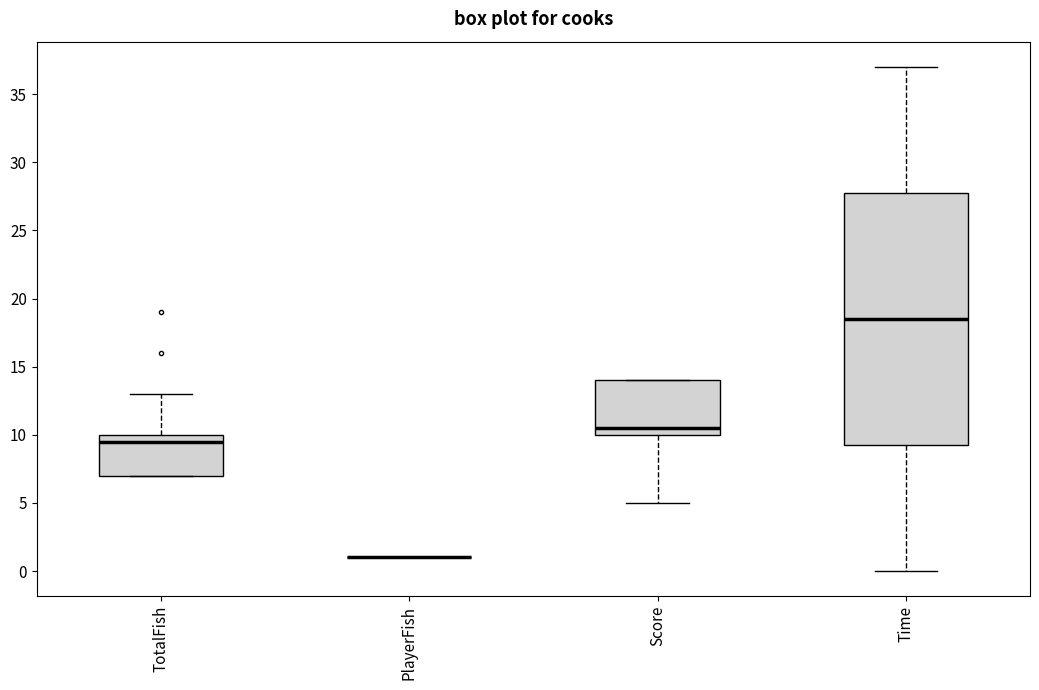

Where is the upper edge of the box for TotalFish on the y-axis? The values are not printed on the chart, so give them approximately, as read against the axis.

10.0